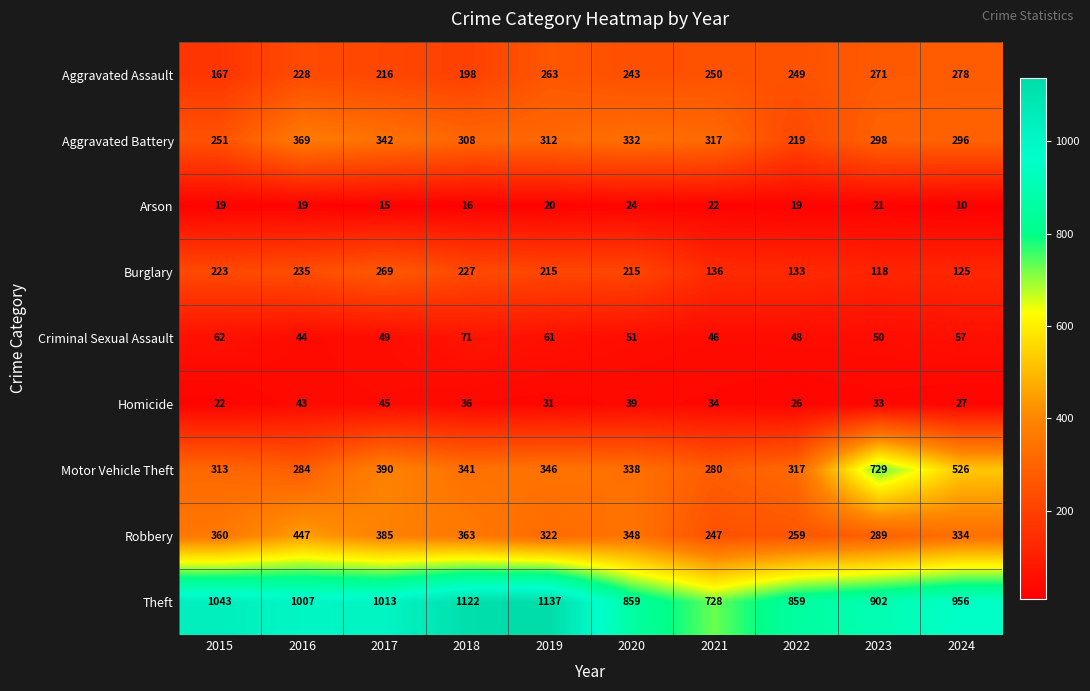

What is the difference between the Criminal Sexual Assault values at 2022 and 2020?

3